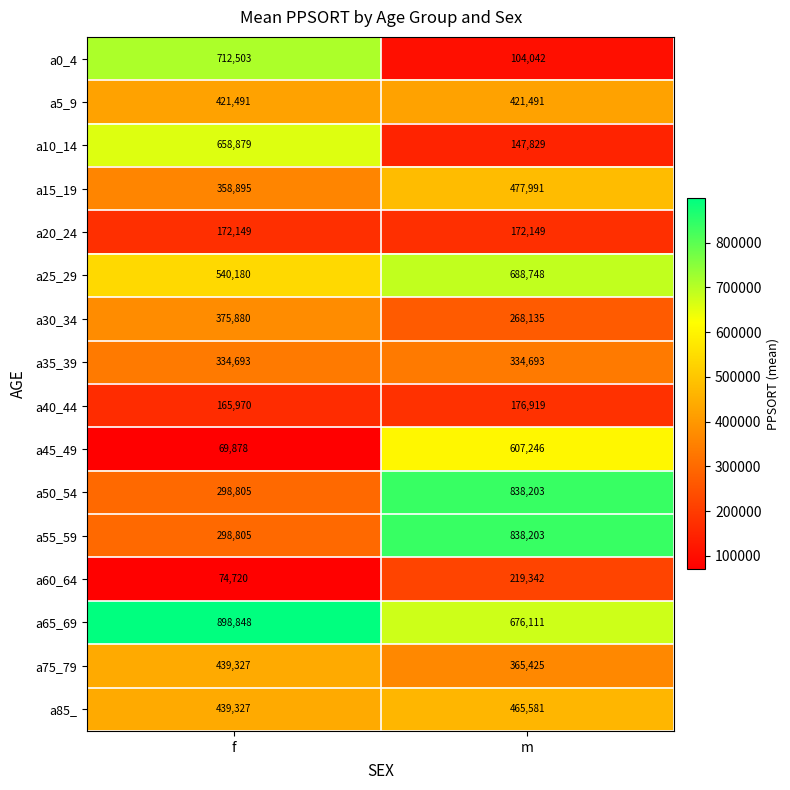

What is the difference between the maximum and minimum values in the a65_69 series?

222737